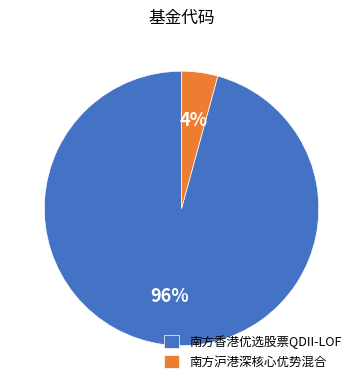

Which slice is the largest?

南方香港优选股票QDII-LOF